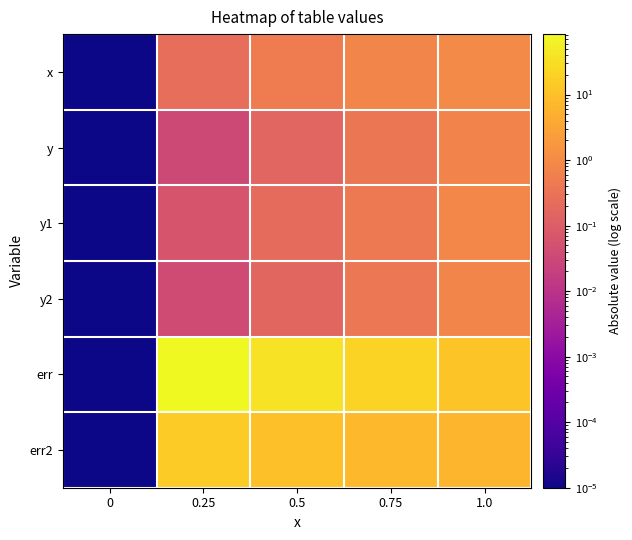

Reading left to right, extract all data points from this chart.

x: 0=0.0	0.25=0.2	0.5=0.5	0.75=0.8	1.0=1.0
y: 0=0.0	0.25=0.0	0.5=0.1	0.75=0.4	1.0=0.7
y1: 0=0.0	0.25=0.1	0.5=0.2	0.75=0.4	1.0=0.8
y2: 0=0.0	0.25=0.0	0.5=0.2	0.75=0.4	1.0=0.8
err: 0=0.0	0.25=83.7	0.5=36.6	0.75=20.3	1.0=11.6
err2: 0=0.0	0.25=14.8	0.5=9.7	0.75=7.6	1.0=6.3